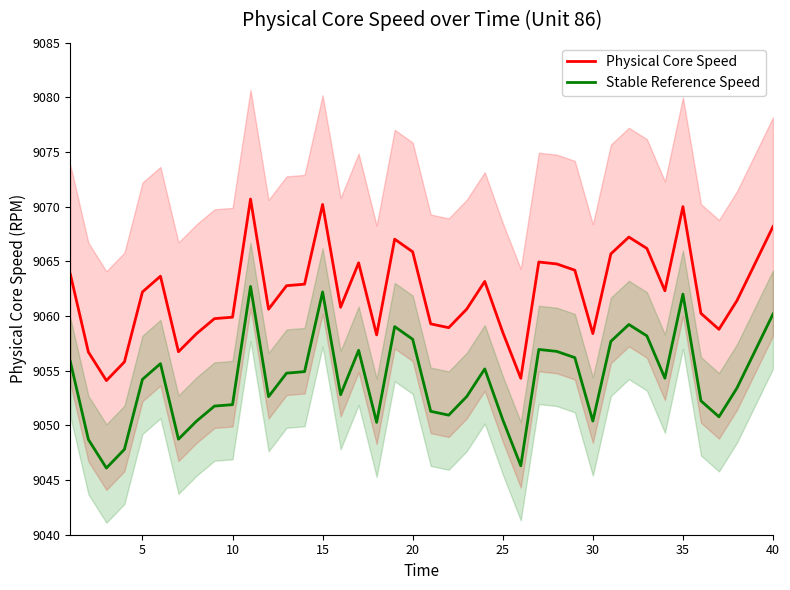

What is the maximum value for Physical Core Speed?

9070.7